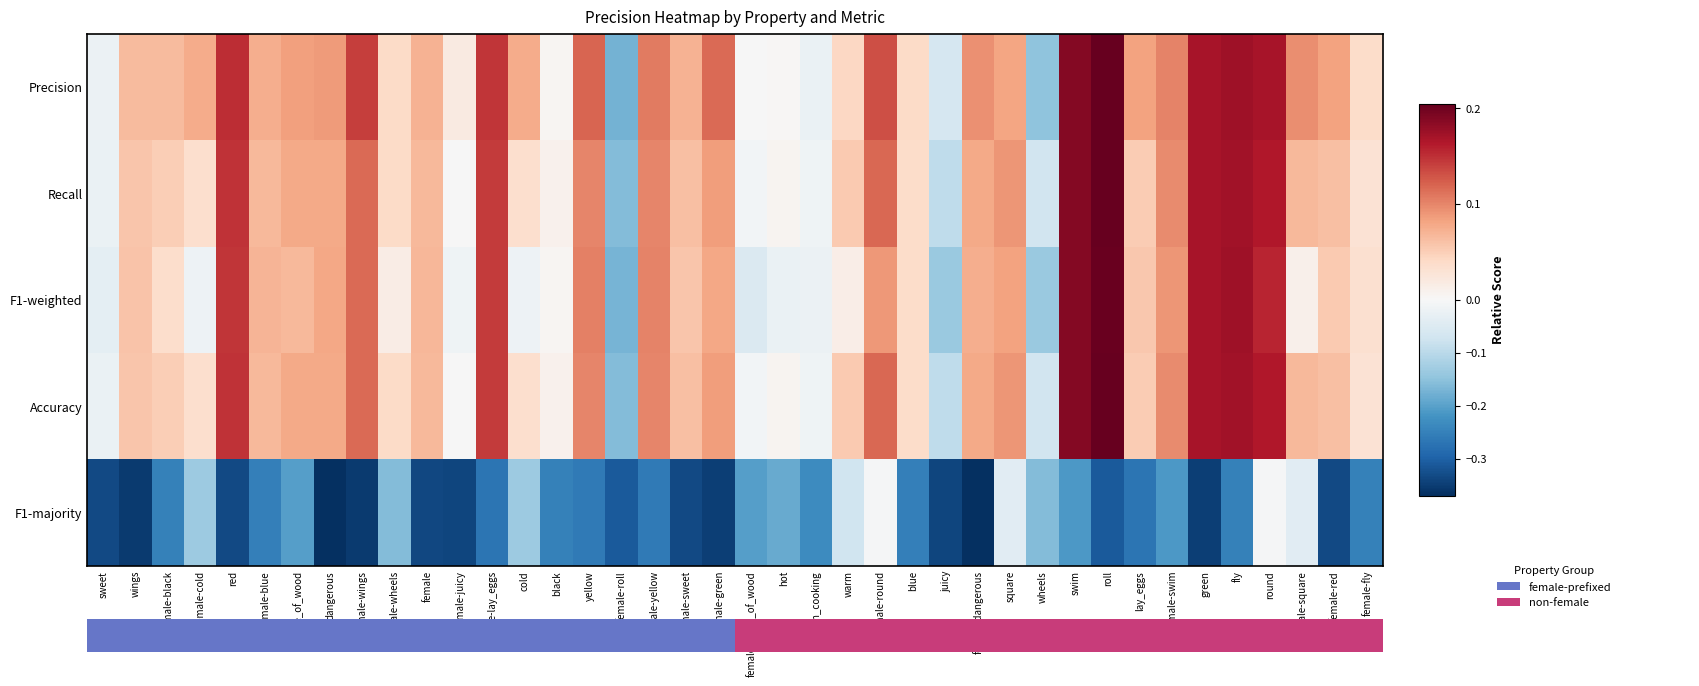

What is the difference between the Precision values at sweet and swim?

0.2